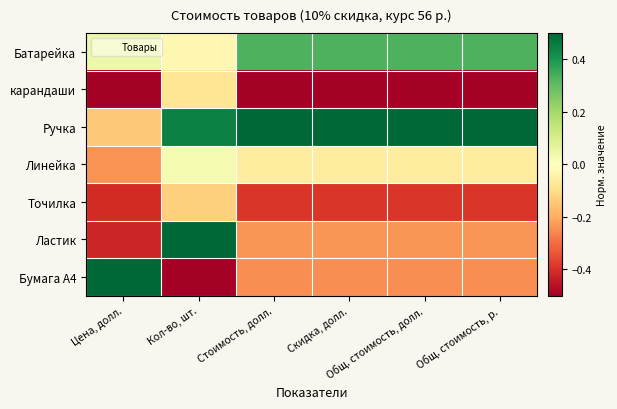

Which series has the largest total across all categories?

Ручка